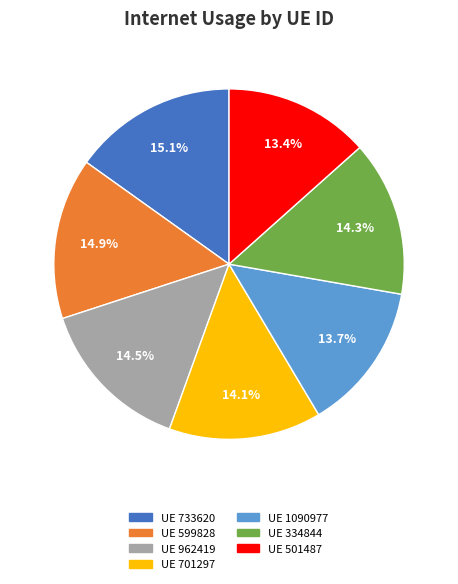

Is there a majority slice in this chart?

No